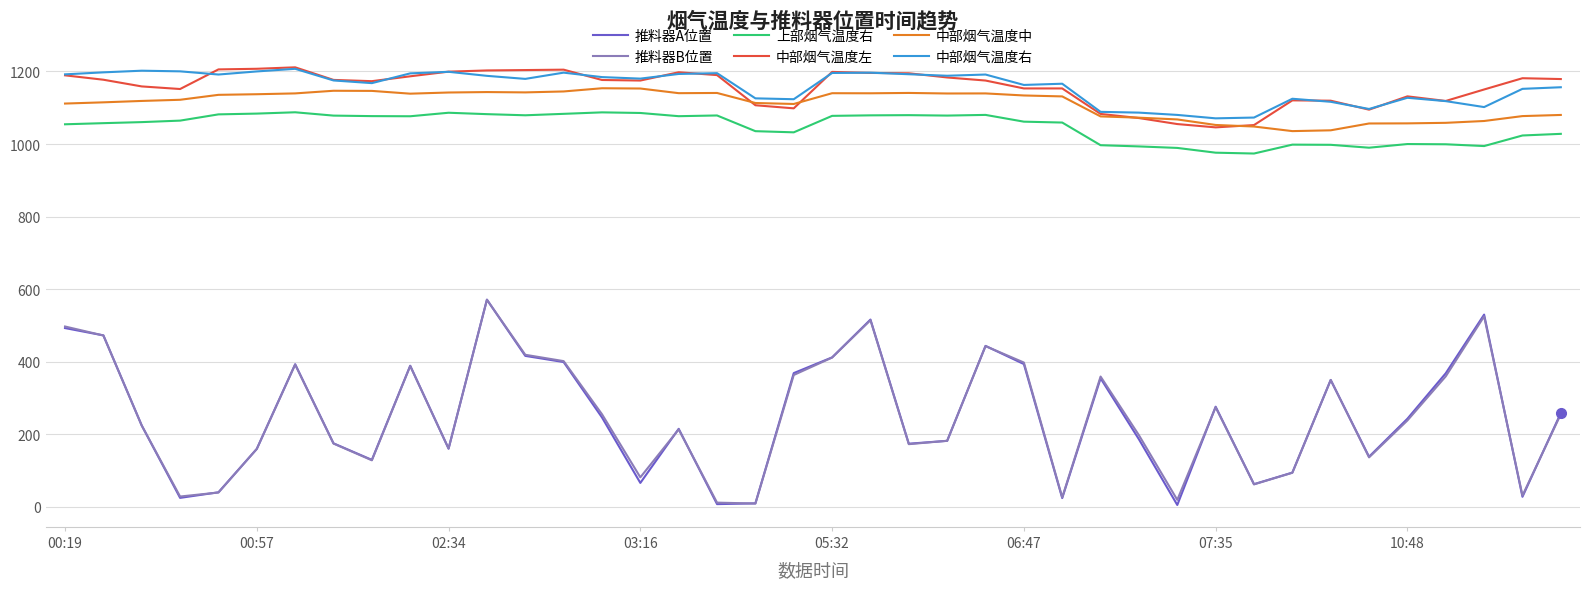

How many lines are shown in the chart?

6